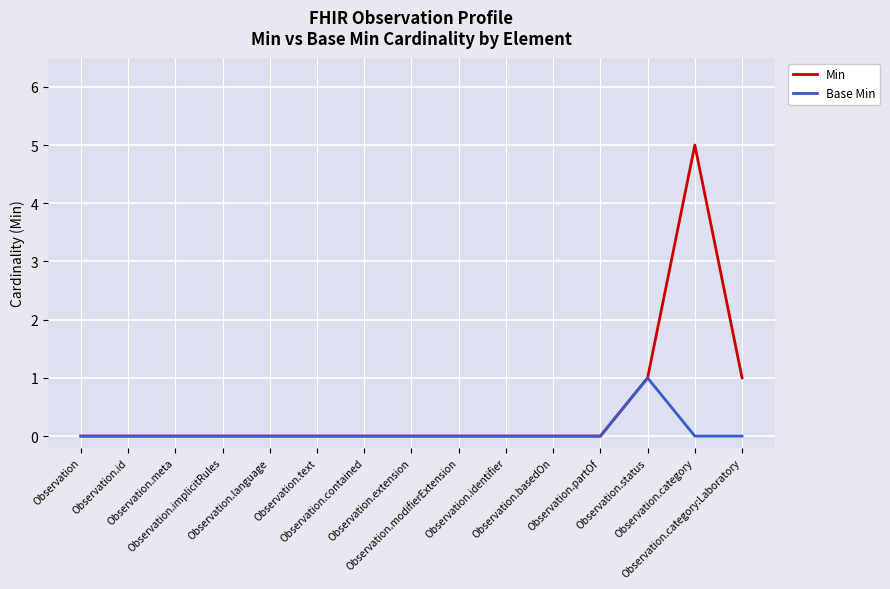

Which label corresponds to the largest value in the chart?

Observation.category